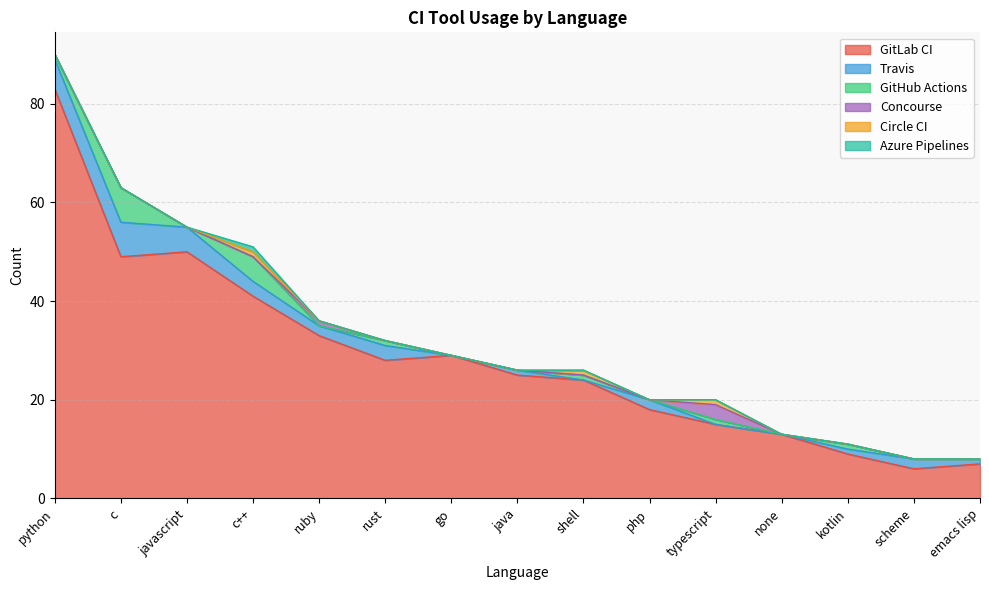

How many Azure Pipelines values are between 0 and 1?

15